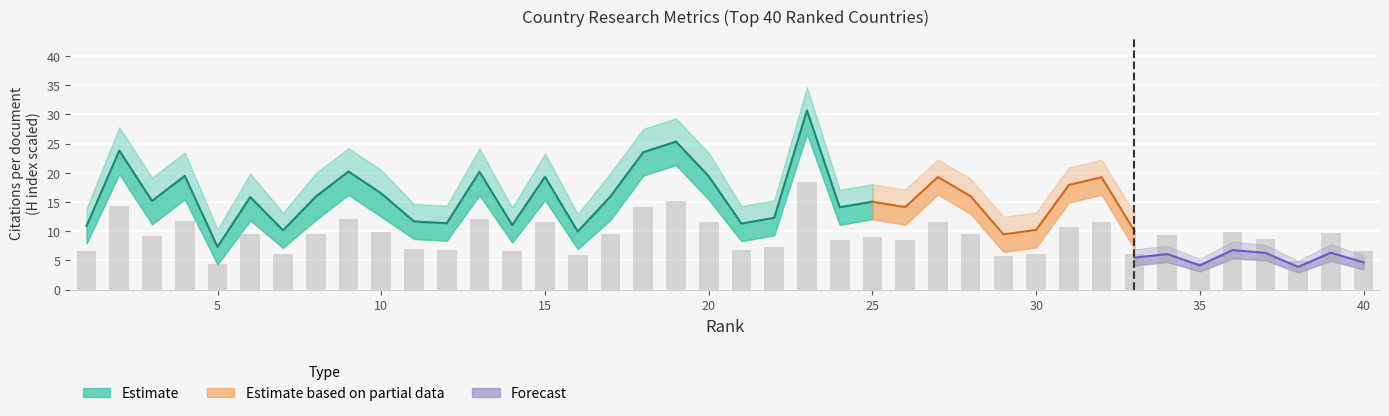

Reading left to right, list all the values displayed in this chart.

6.5	14.3	9.1	11.7	4.4	9.5	6.1	9.6	12.1	9.9	7.0	6.8	12.1	6.6	11.6	6.0	9.6	14.1	15.2	11.7	6.8	7.4	18.4	8.5	9.0	8.5	11.6	9.6	5.7	6.1	10.8	11.5	6.0	9.4	4.6	9.8	8.6	4.9	9.7	6.7